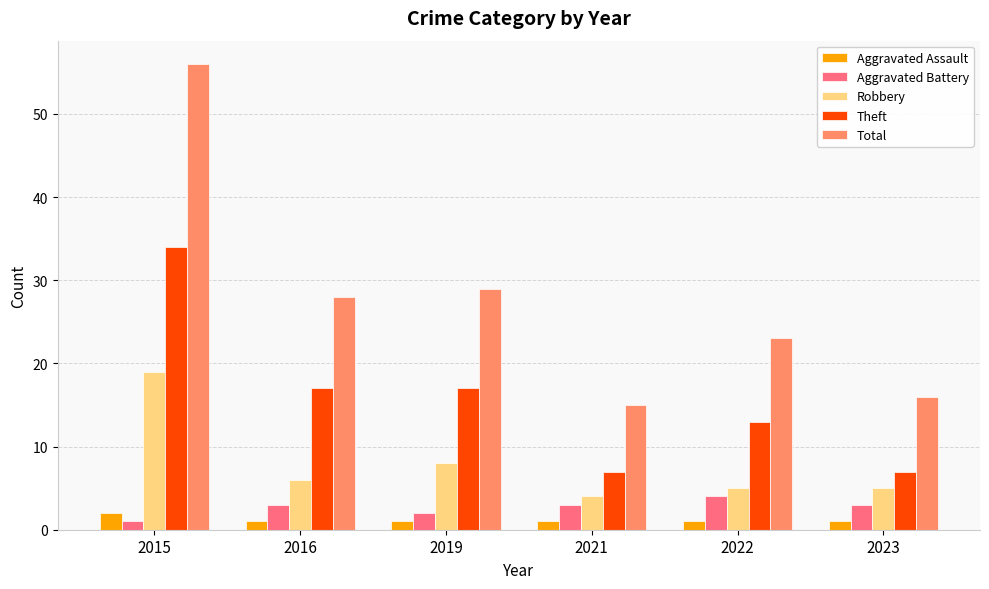

The value of Aggravated Battery at 2023 is 1. True or false?

False